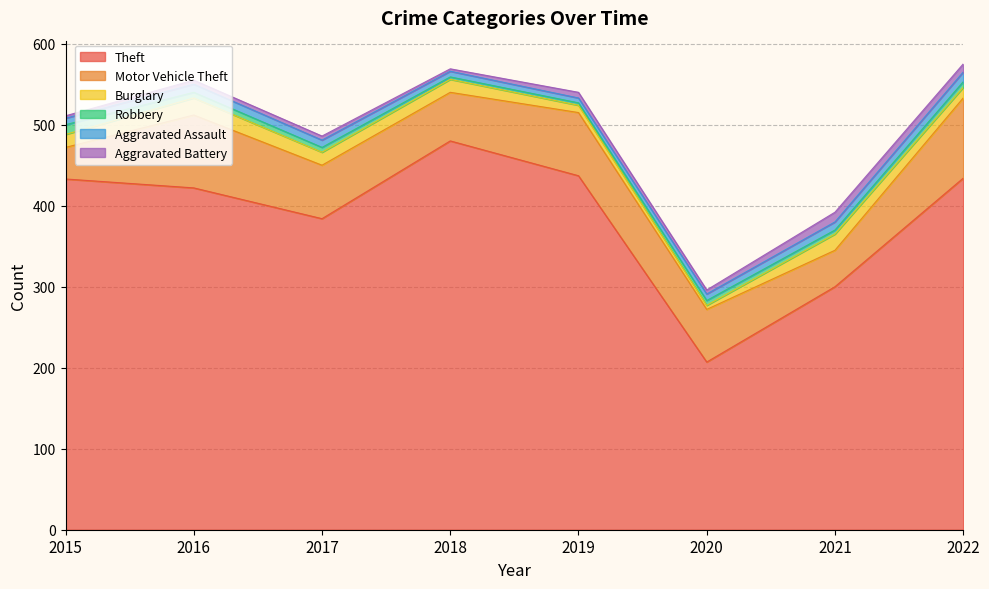

True or false: Motor Vehicle Theft and Robbery intersect in this chart.

False